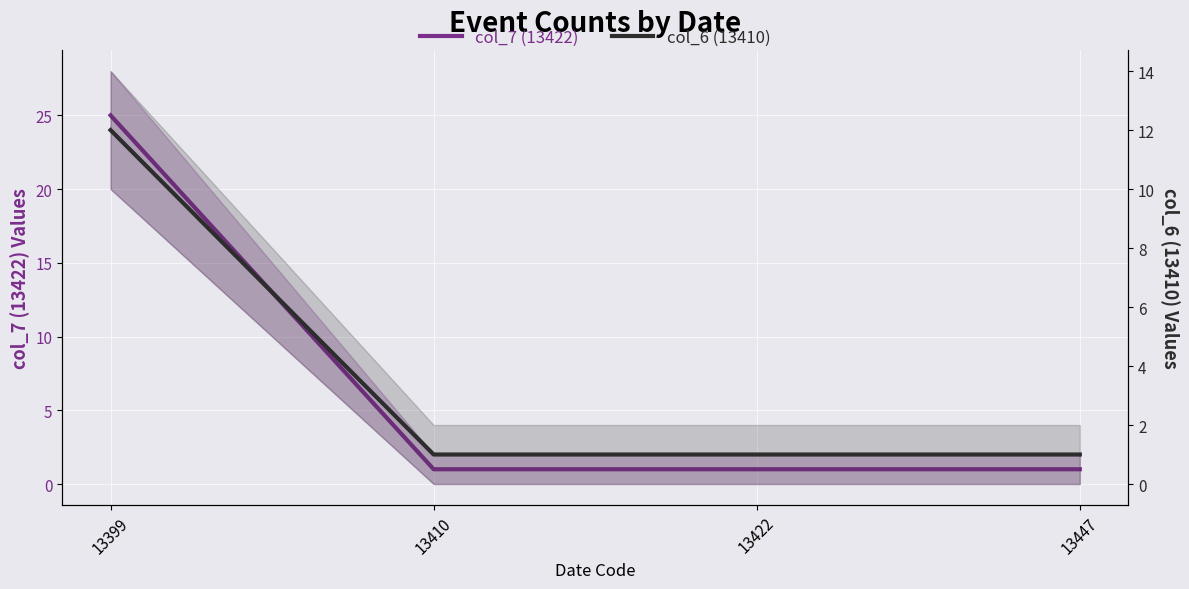

Reading left to right, extract all data points from this chart.

col_7 (13422): 25	1	1	1
col_6 (13410): 12	1	1	1